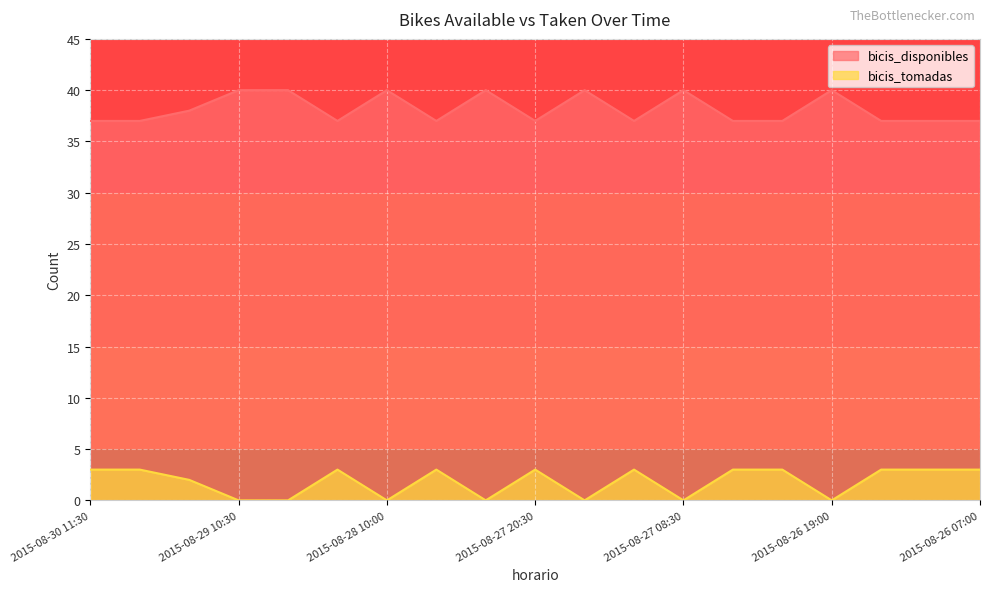

How many interior local peaks does the bicis_tomadas series have?

4